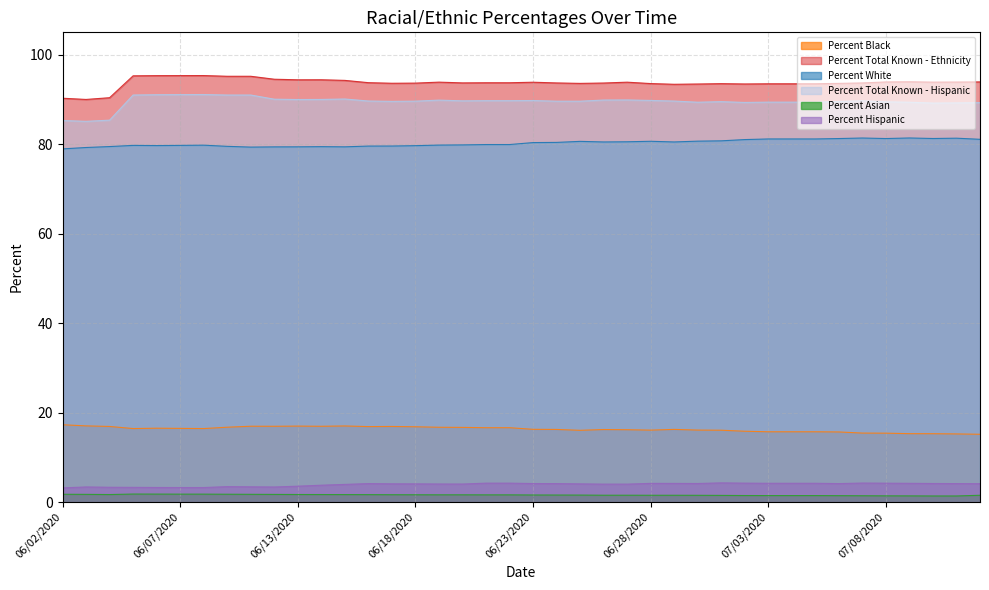

What is the value of the Percent Asian point at the 13th from the left?

1.7